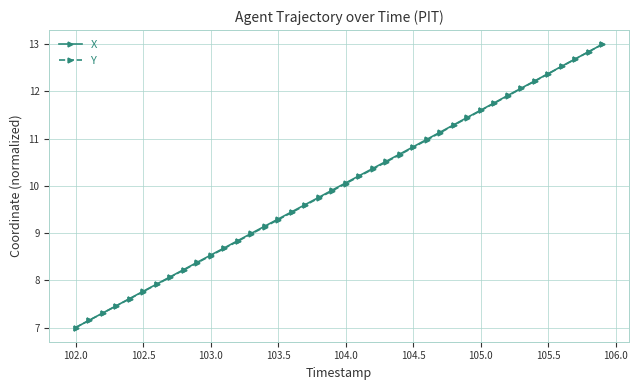

True or false: X has more than 0 points higher than both neighbors.

False